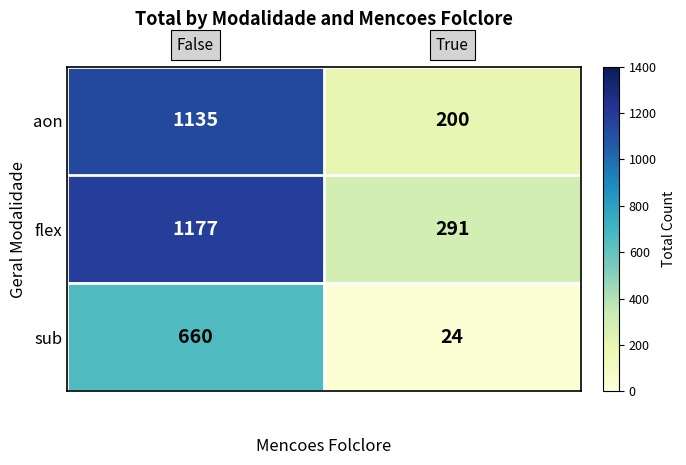

Reading left to right, what are all the values shown in this chart?

aon: 1135	200
flex: 1177	291
sub: 660	24